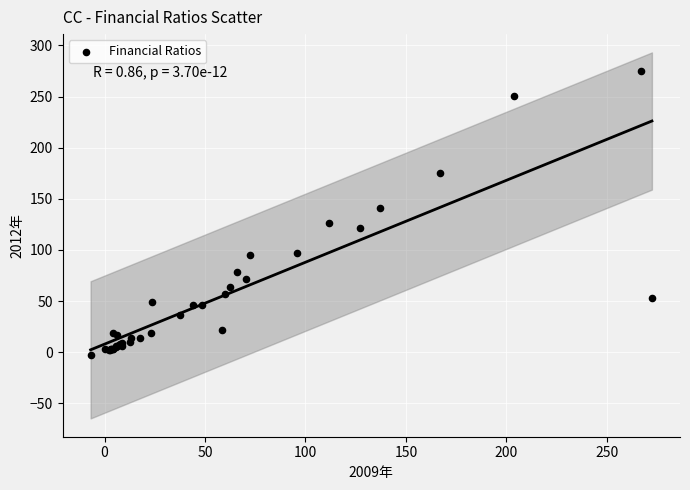

What Y value in the scatter plot is closest to 136?

141.2